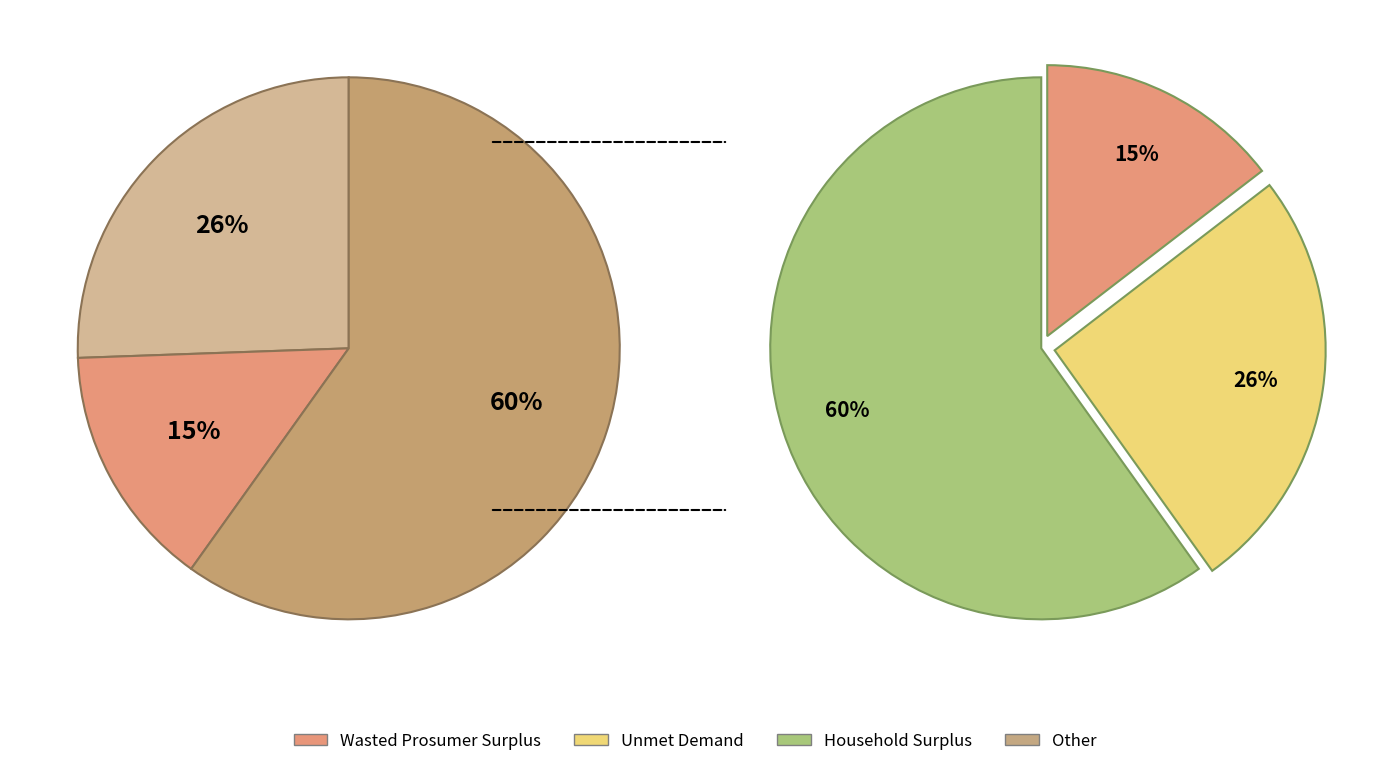

What is the majority slice?

Household Surplus